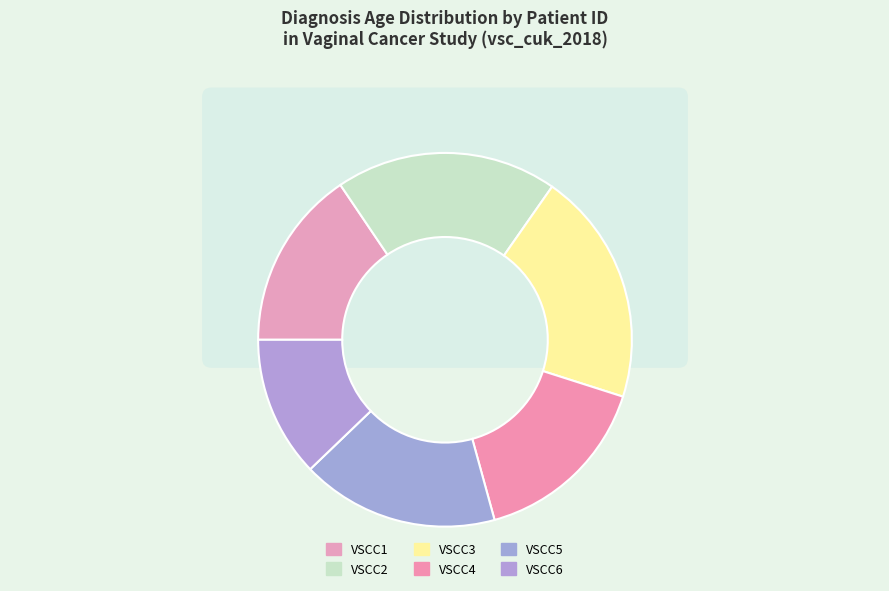

Does VSCC3 represent more than half of the total?

No